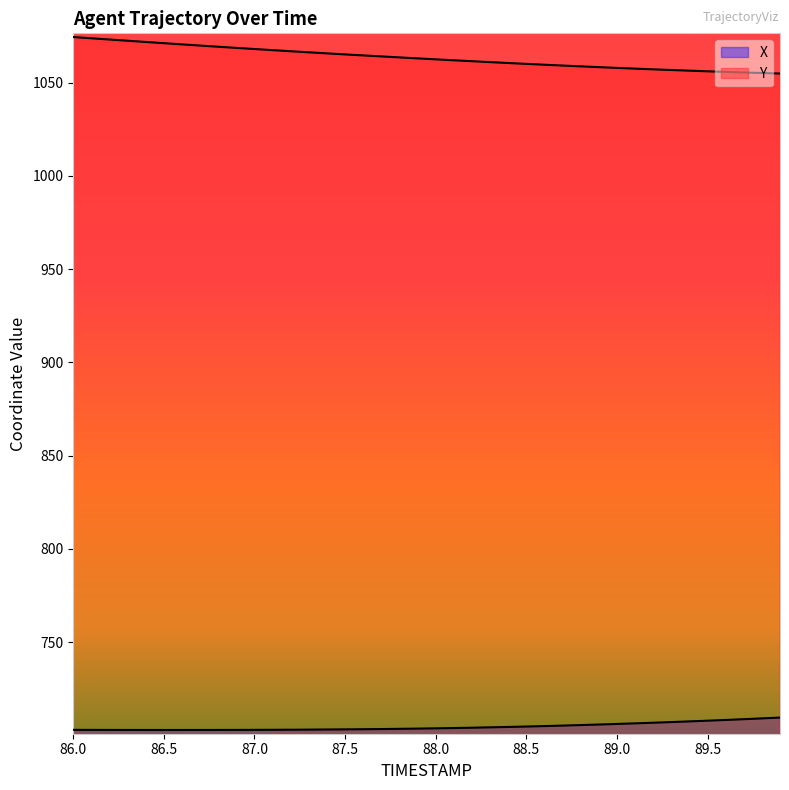

Reading left to right, transcribe all the data shown in this chart.

X: 86.0=703.0	86.1=703.0	86.2=703.0	86.3=703.0	86.4=703.0	86.5=703.0	86.6=703.0	86.7=703.0	86.8=703.0	86.9=703.0	87.0=703.0	87.1=703.1	87.2=703.1	87.3=703.2	87.4=703.2	87.5=703.3	87.6=703.4	87.7=703.5	87.8=703.6	87.9=703.7	88.0=703.8	88.1=704.0	88.2=704.2	88.3=704.4	88.4=704.6	88.5=704.8	88.6=705.1	88.7=705.3	88.8=705.6	88.9=705.9	89.0=706.2	89.1=706.5	89.2=706.9	89.3=707.2	89.4=707.6	89.5=707.9	89.6=708.3	89.7=708.7	89.8=709.2	89.9=709.6
Y: 86.0=1074.4	86.1=1073.7	86.2=1073.0	86.3=1072.4	86.4=1071.7	86.5=1071.1	86.6=1070.4	86.7=1069.8	86.8=1069.2	86.9=1068.6	87.0=1068.0	87.1=1067.3	87.2=1066.8	87.3=1066.2	87.4=1065.6	87.5=1065.1	87.6=1064.5	87.7=1064.0	87.8=1063.5	87.9=1062.9	88.0=1062.4	88.1=1061.9	88.2=1061.4	88.3=1060.9	88.4=1060.5	88.5=1060.0	88.6=1059.5	88.7=1059.1	88.8=1058.7	88.9=1058.2	89.0=1057.8	89.1=1057.4	89.2=1057.1	89.3=1056.7	89.4=1056.3	89.5=1056.0	89.6=1055.7	89.7=1055.4	89.8=1055.1	89.9=1054.8